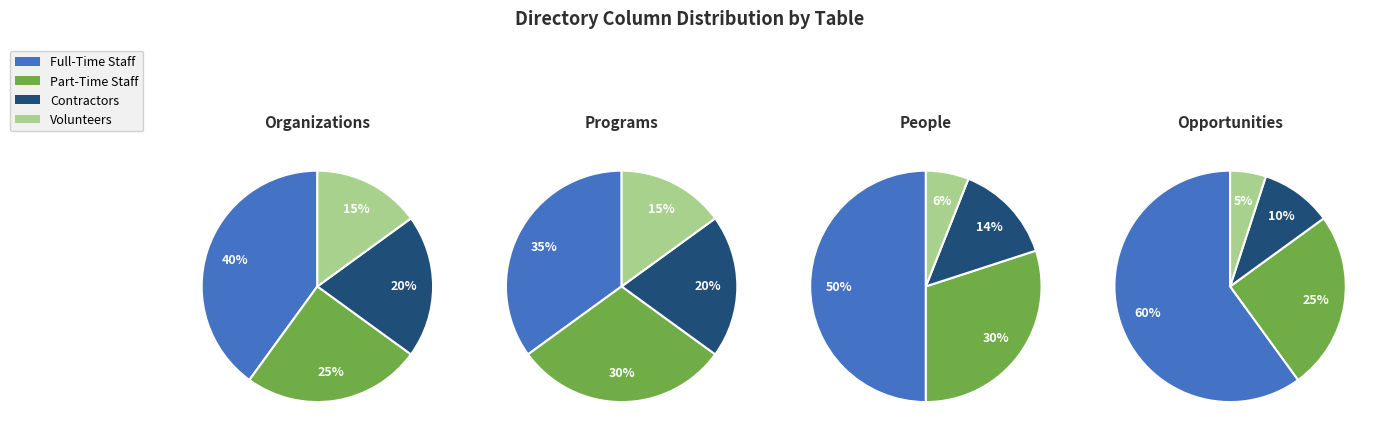

To the nearest percent, what is the difference between the Volunteers and Contractors slice percentages?

8%